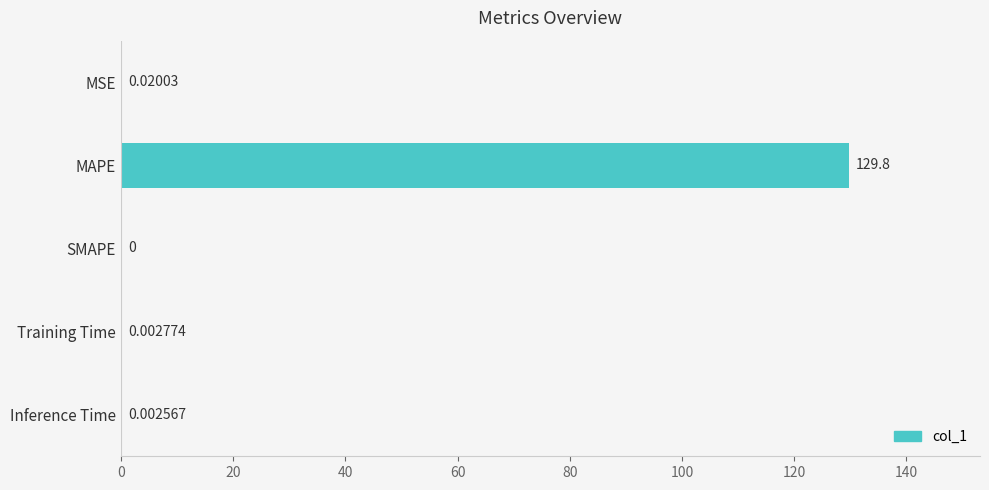

What is the sum of all values?

129.8